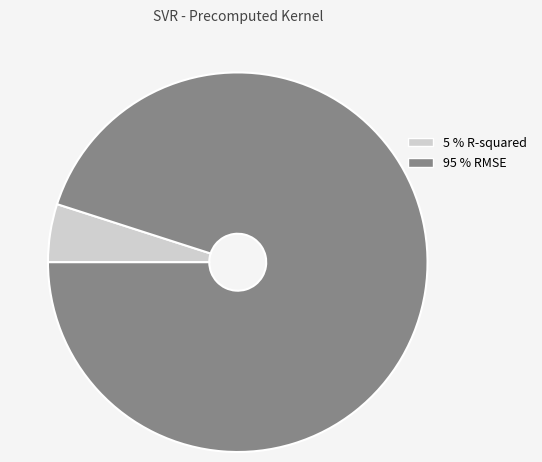

Is there a majority slice in this chart?

Yes